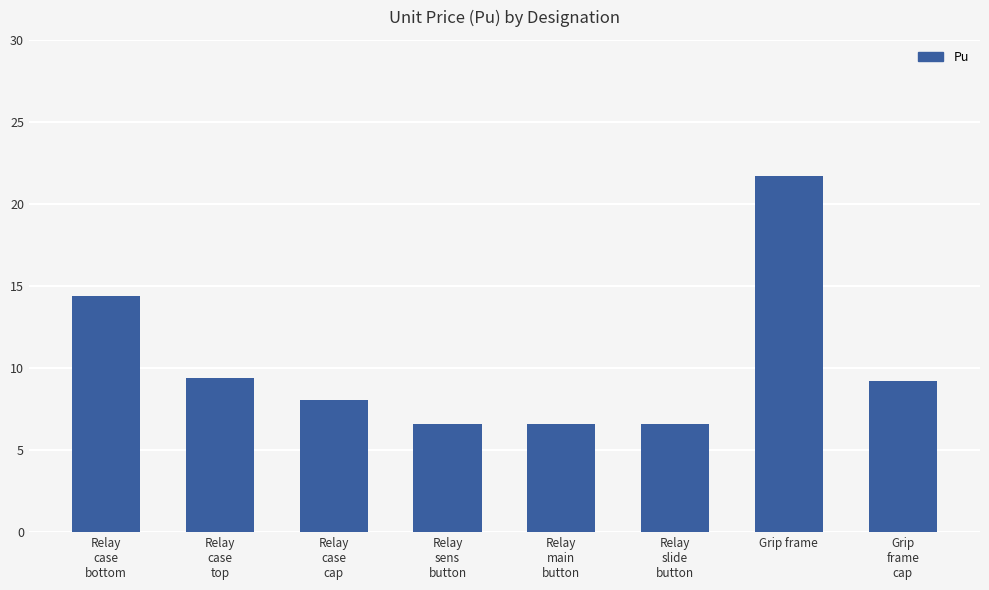

Which has a higher value, Relay
main
button or Relay
case
top?

Relay
case
top